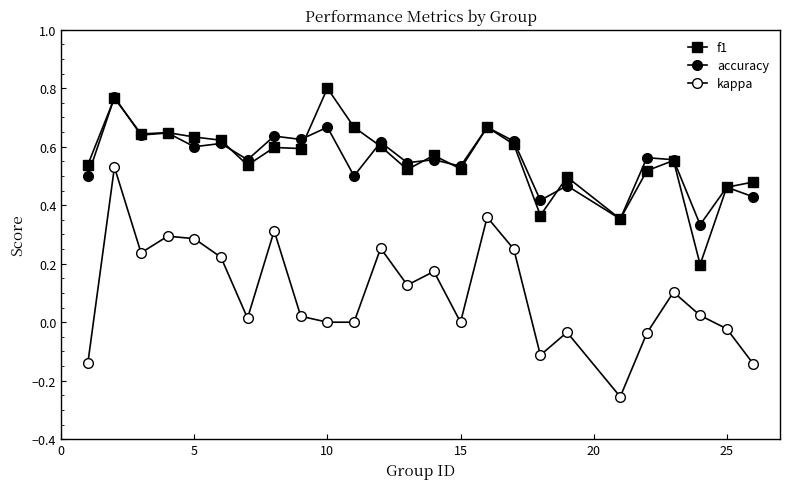

At which label does f1 reach its peak?

10